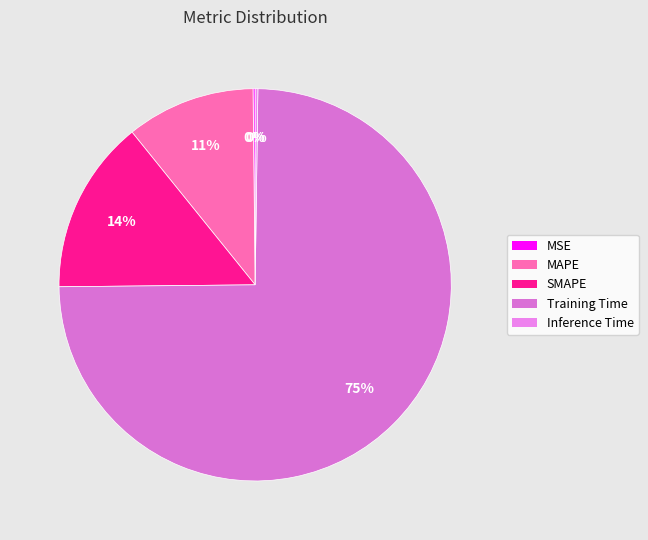

Which has a higher value, SMAPE or MAPE?

SMAPE